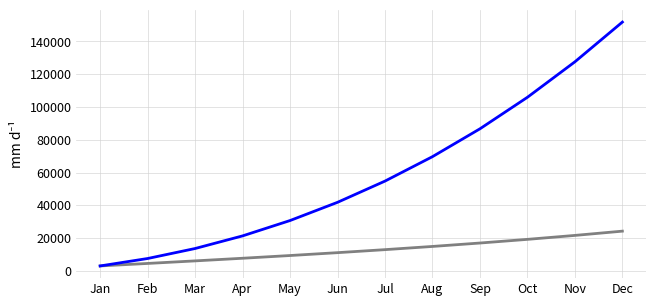

What is the total value across all series at Jan?

6020.7